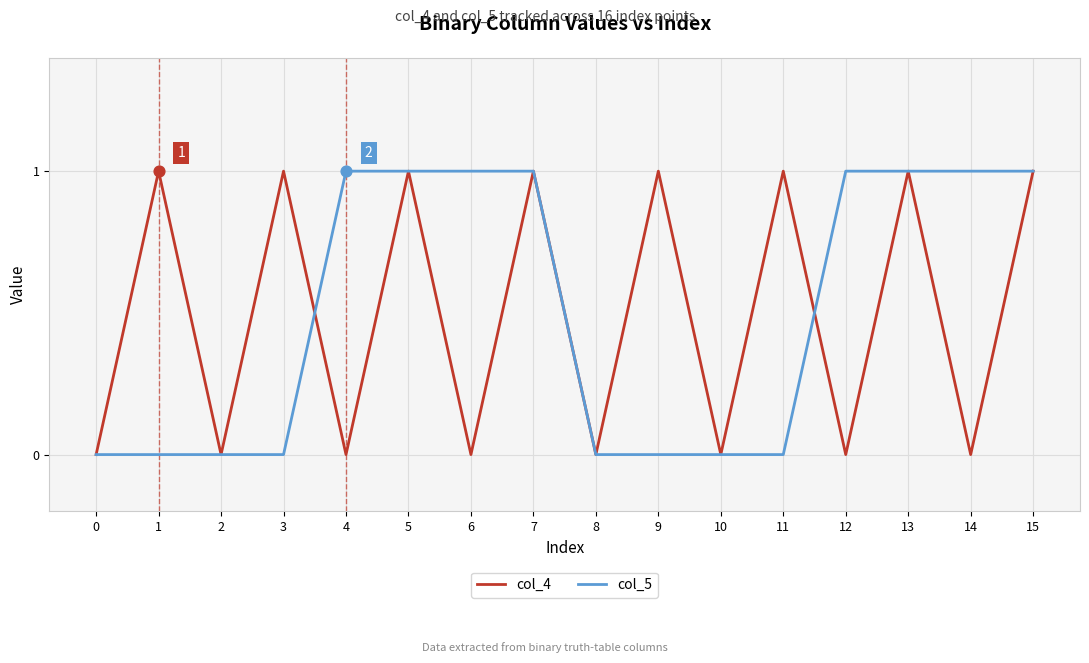

Rank the series at 9 from highest to lowest value.

col_4, col_5